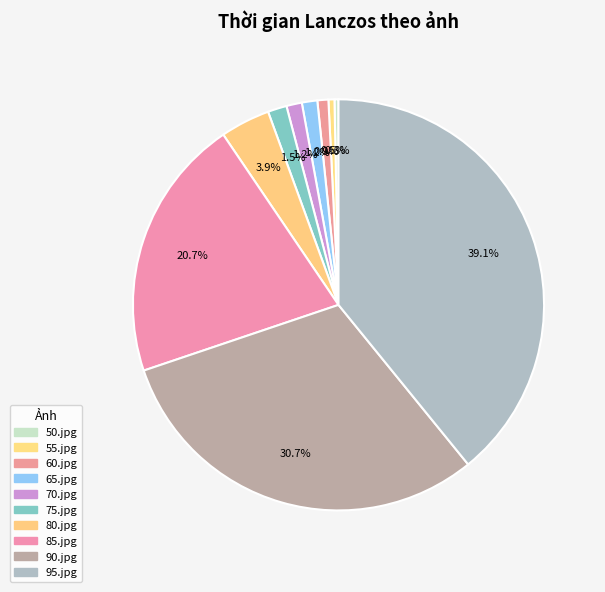

The 55.jpg slice represents 1% of the pie. True or false?

False